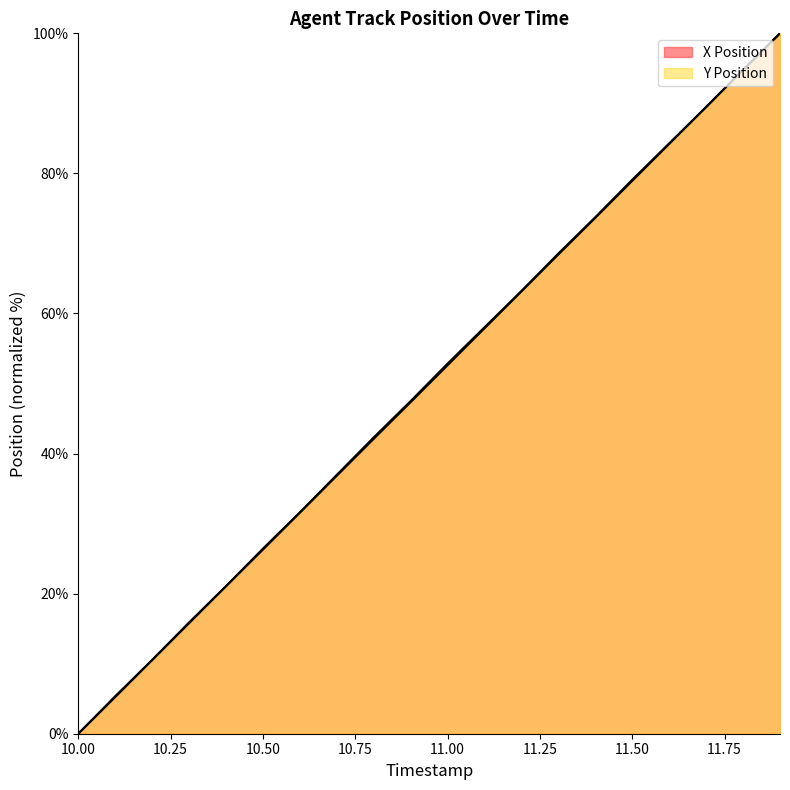

What is the difference between the highest and lowest values at 10.9?

0.2